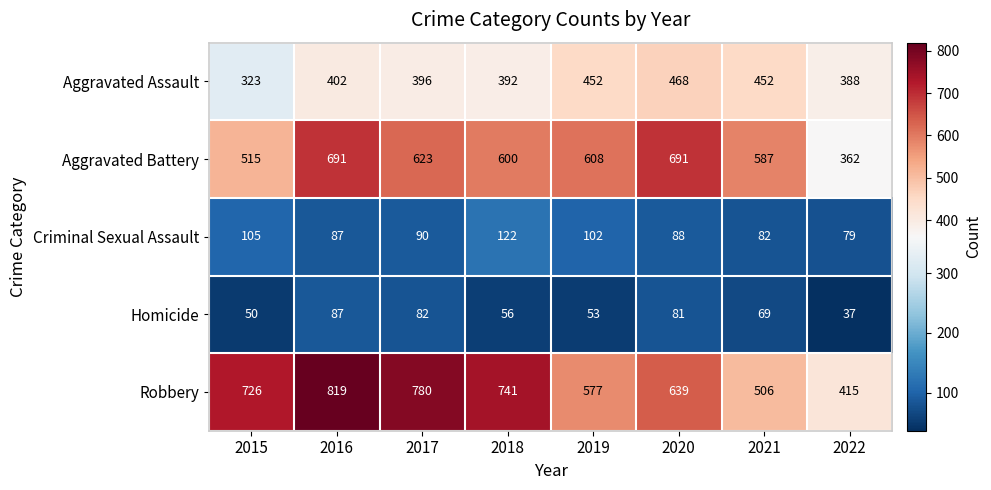

How many distinct data groups are displayed?

5